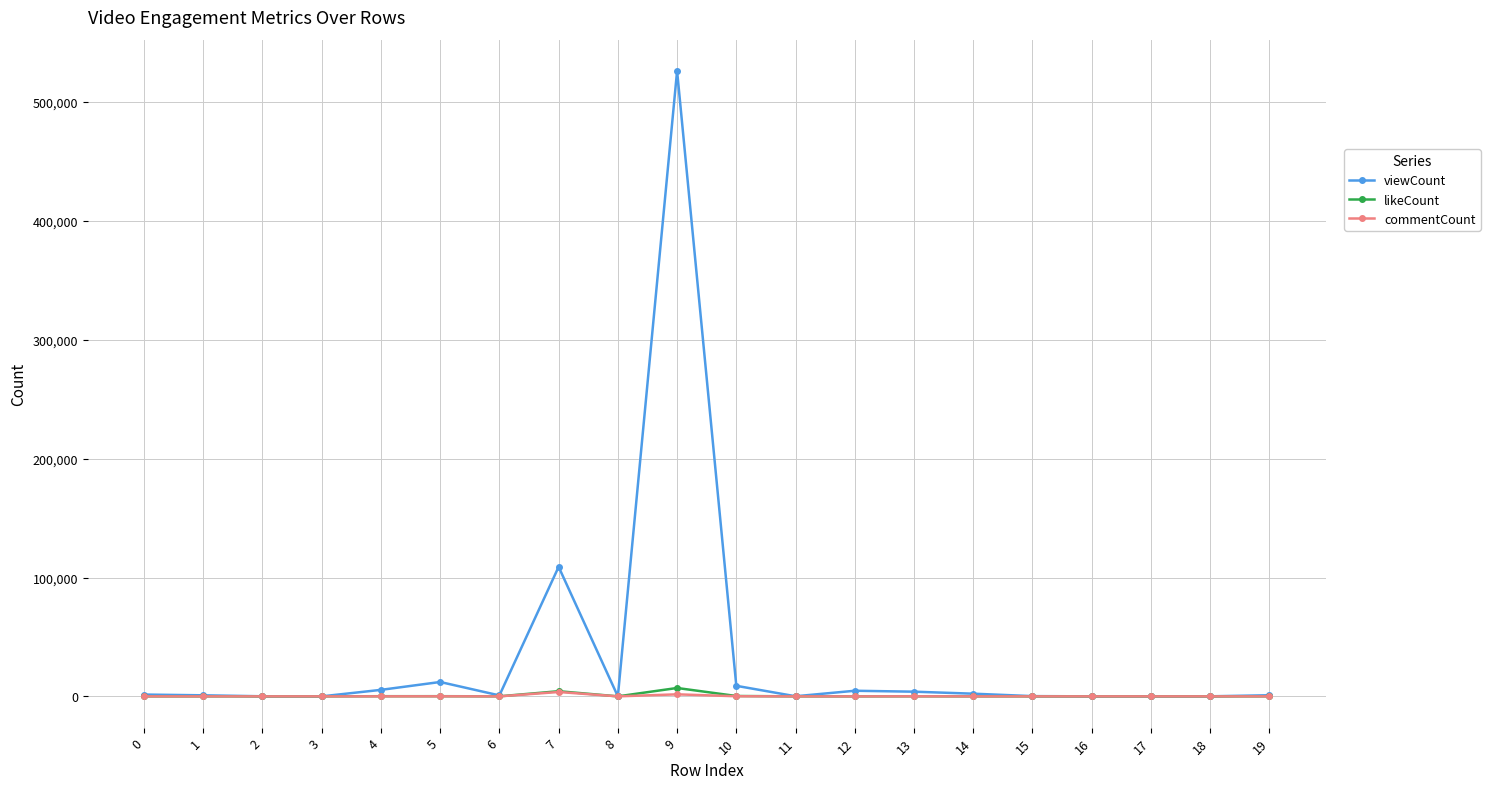

How many data points does each series have?

20